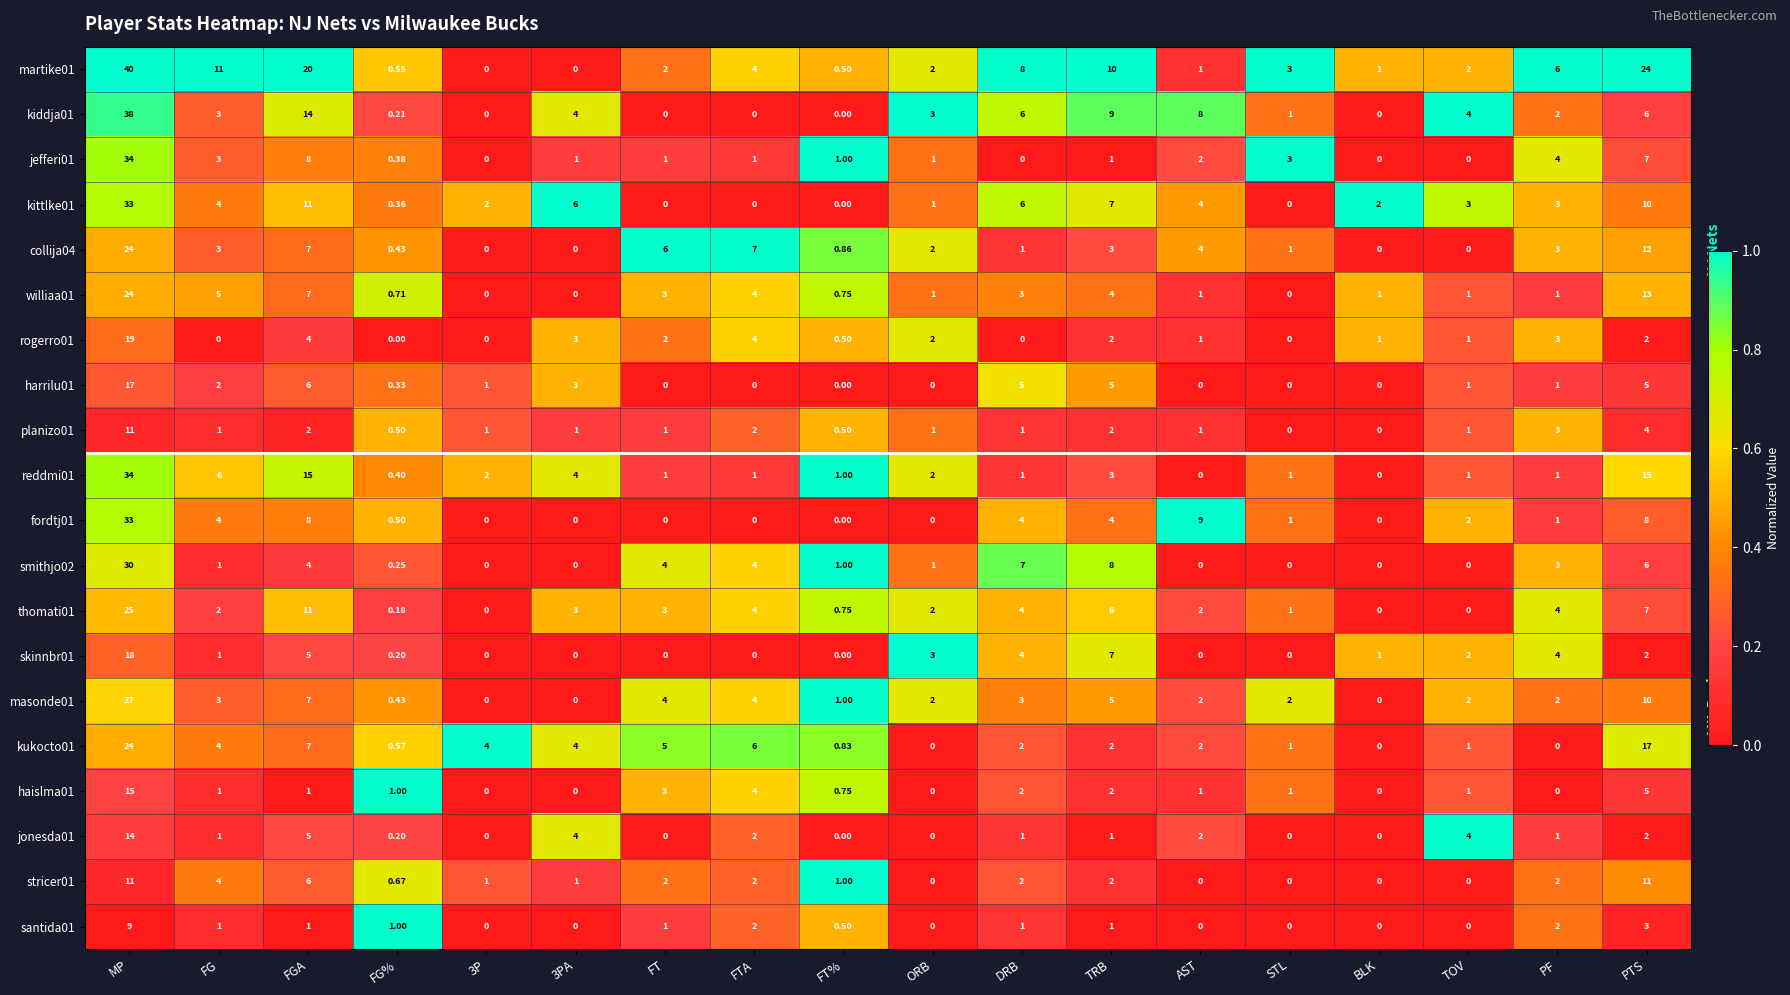

How many series are shown in this chart?

20